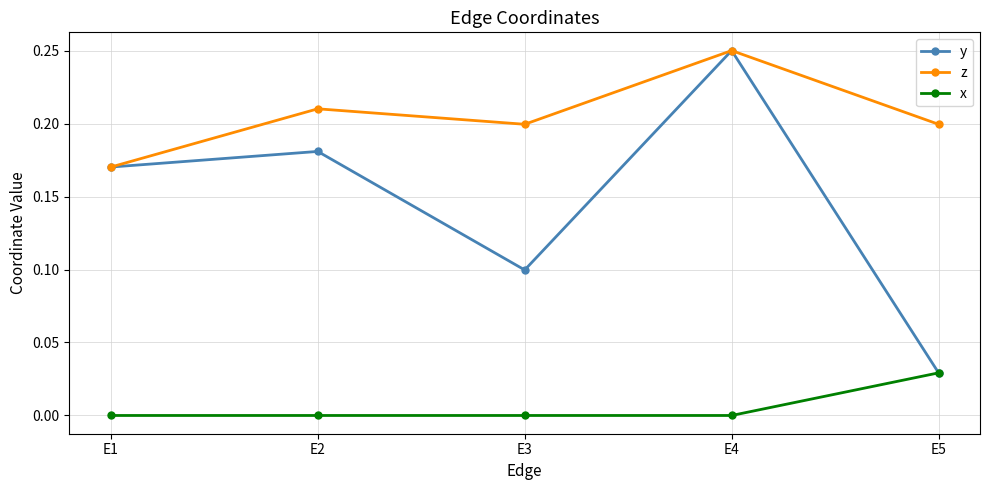

Which series has the largest range (max minus min)?

y